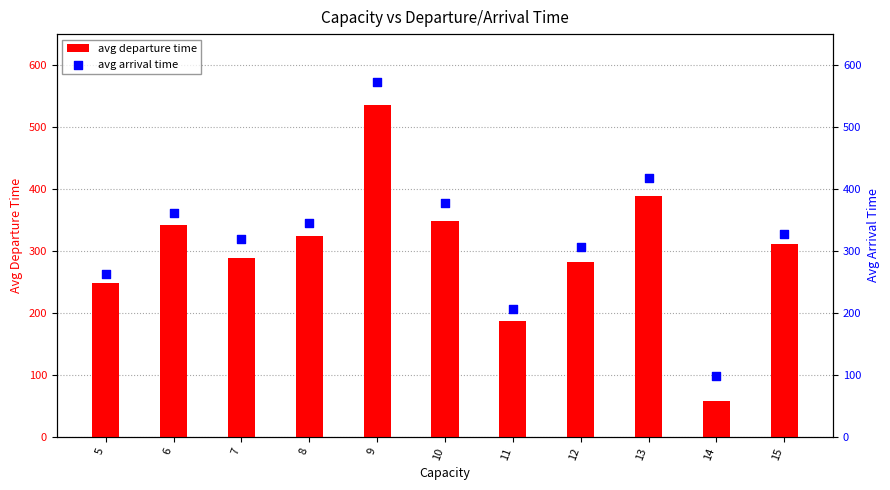

What are all the series names shown in the legend?

avg departure time, avg arrival time